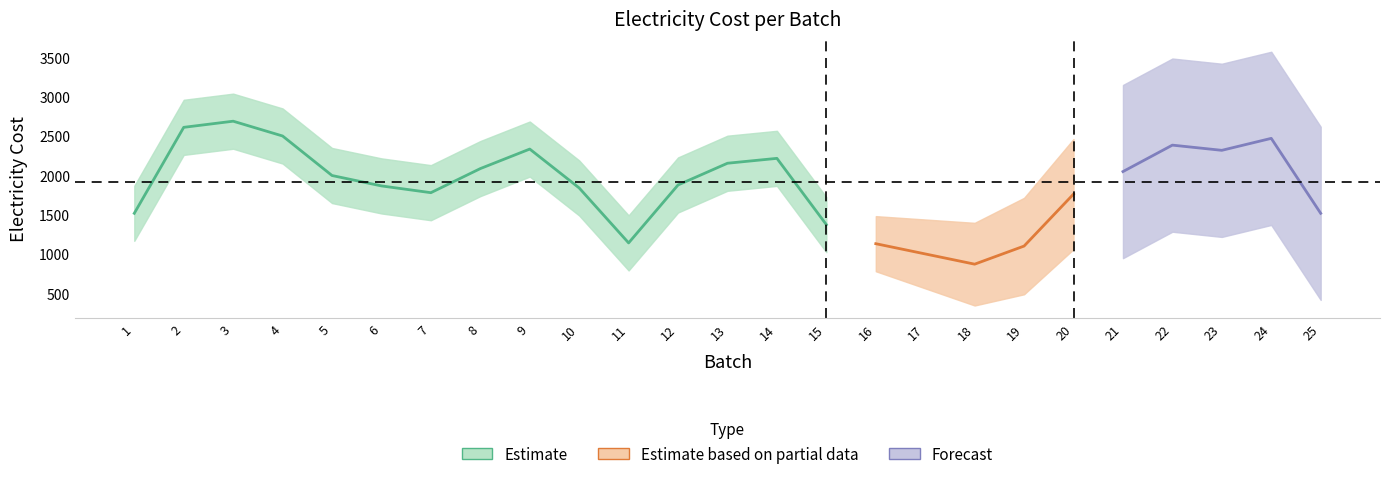

What is the sum of the values at 20 and 11?

2904